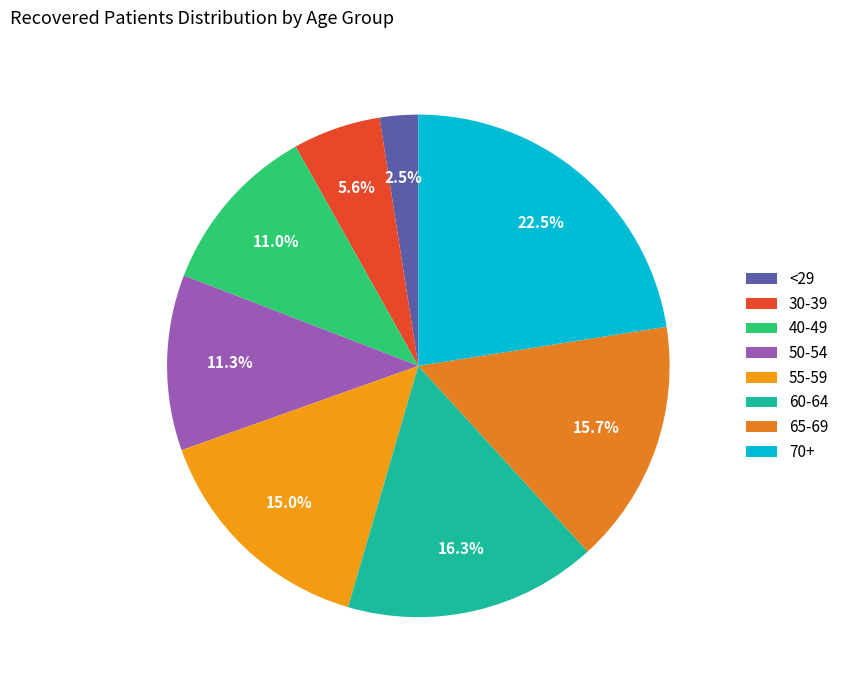

How many segments does this pie chart have?

8